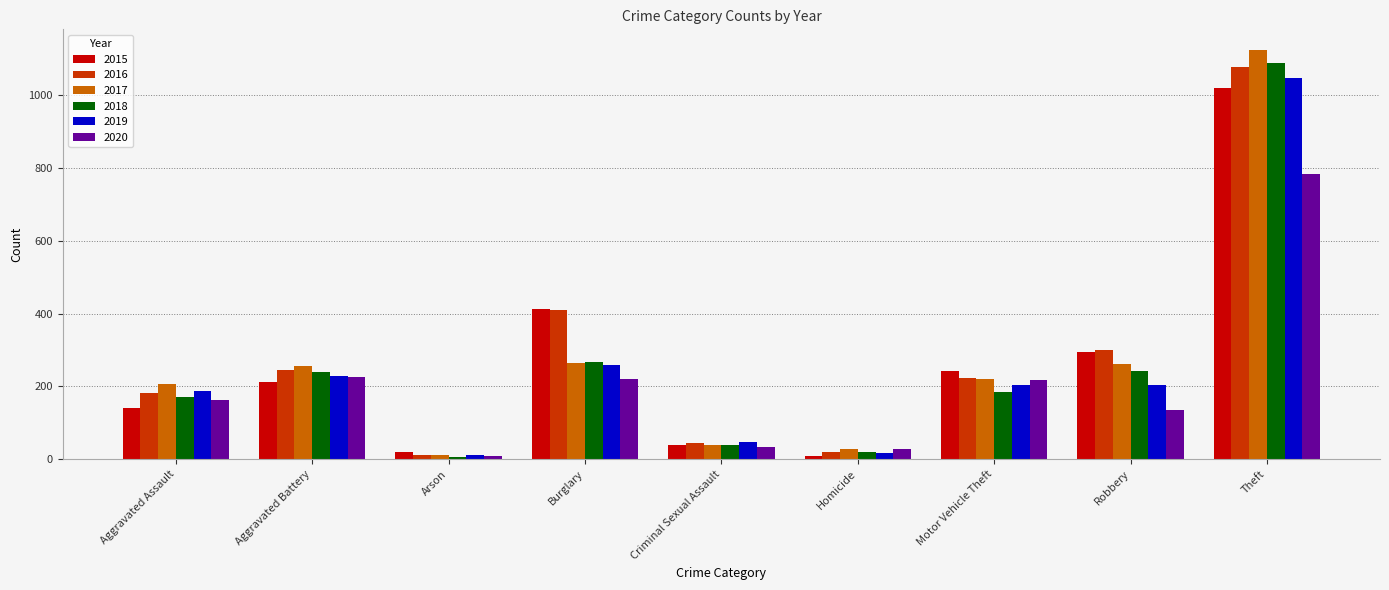

Does the chart contain any negative values?

No